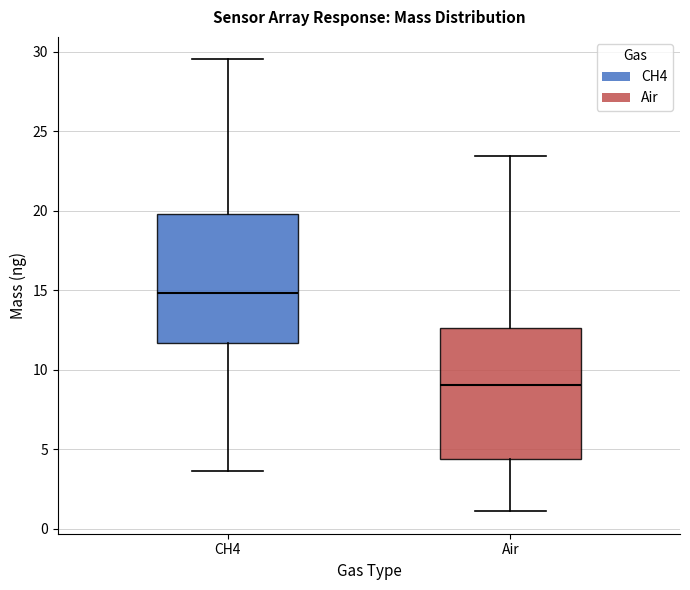

Which box has the lowest median line?

Air